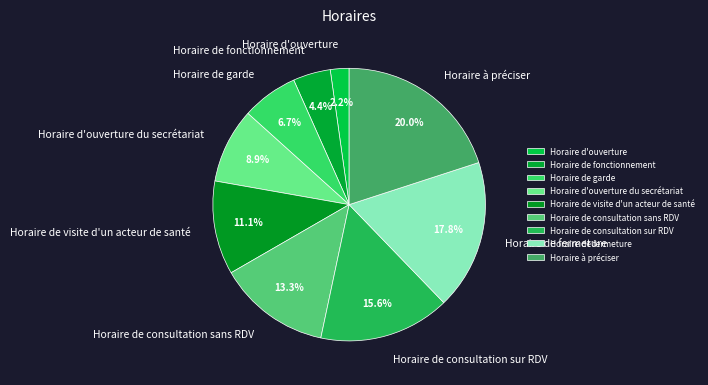

Is it true that Horaire de consultation sur RDV is 6% of the pie?

False